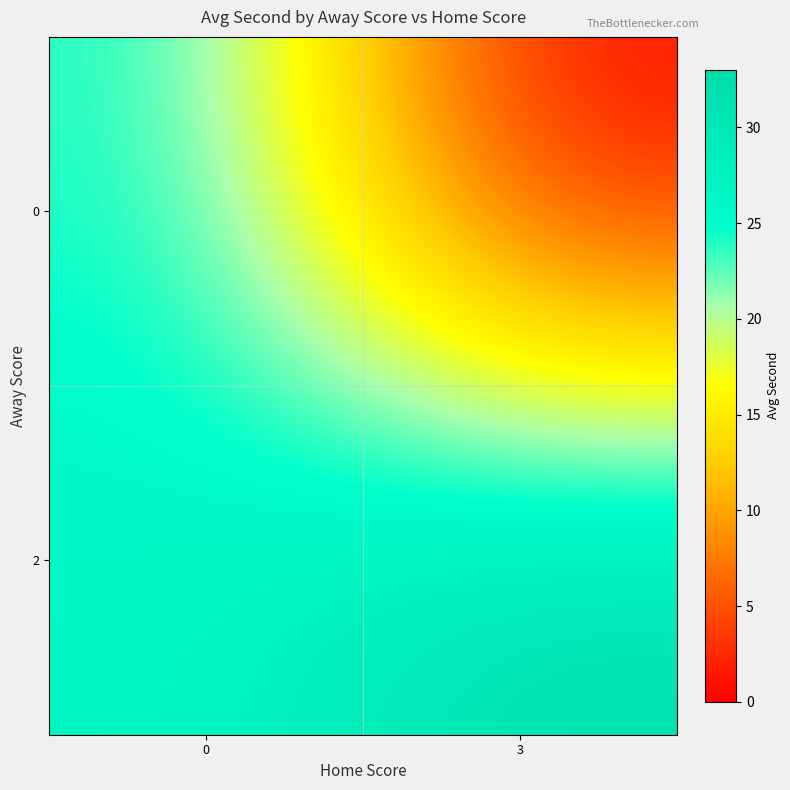

How many series are shown in this chart?

2